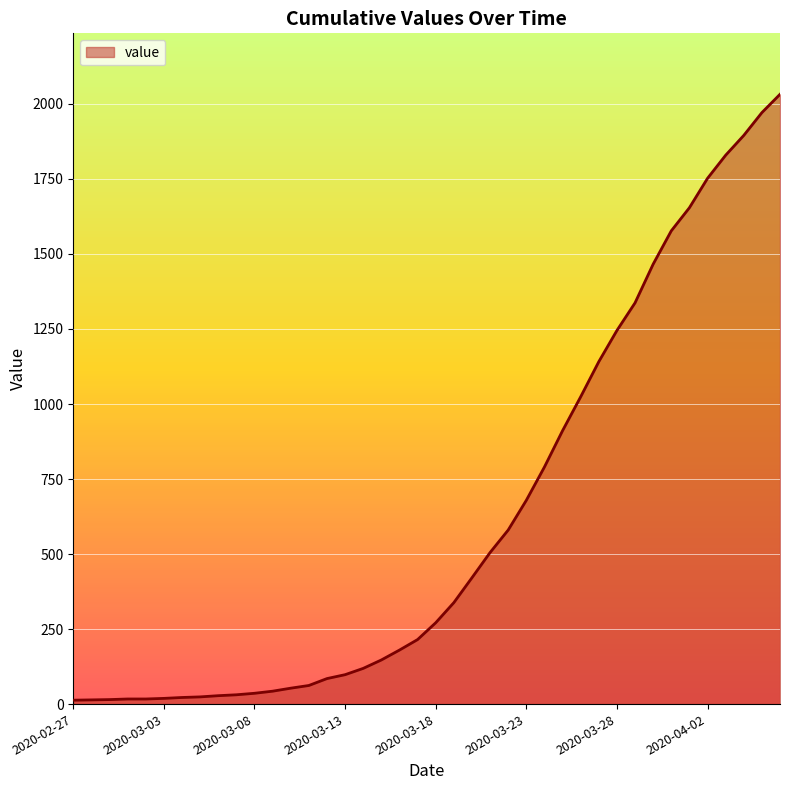

What is the difference between the maximum and minimum values?

2019